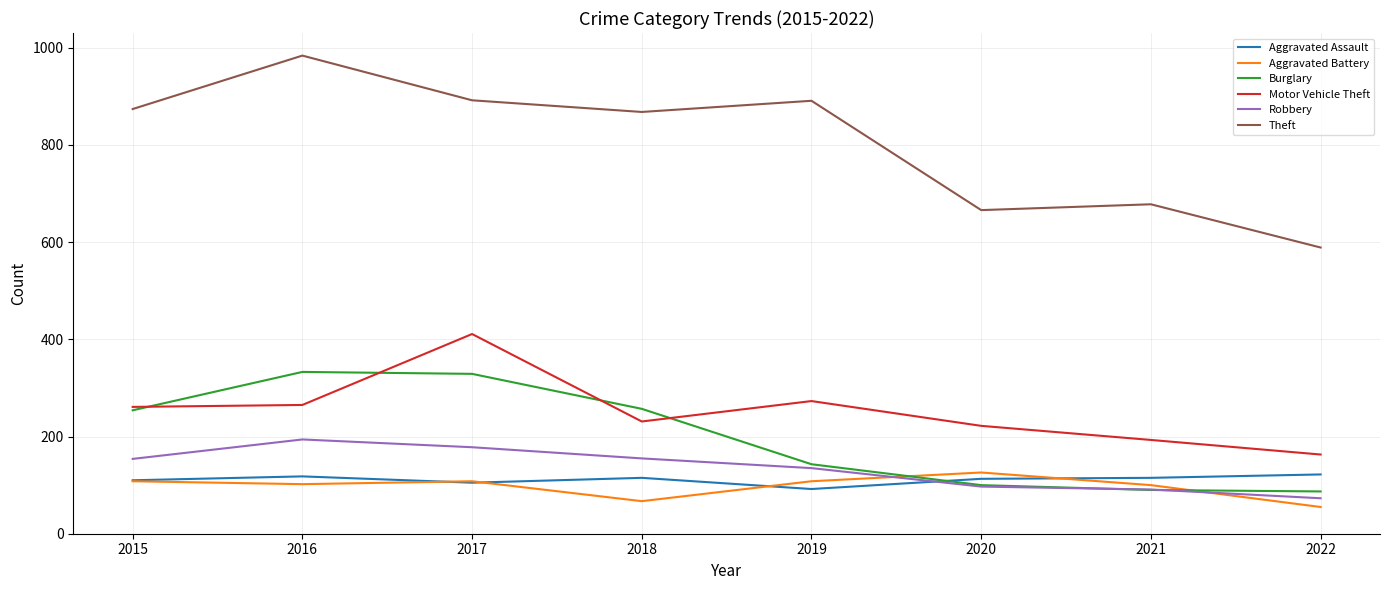

At which label does Motor Vehicle Theft reach its peak?

2017